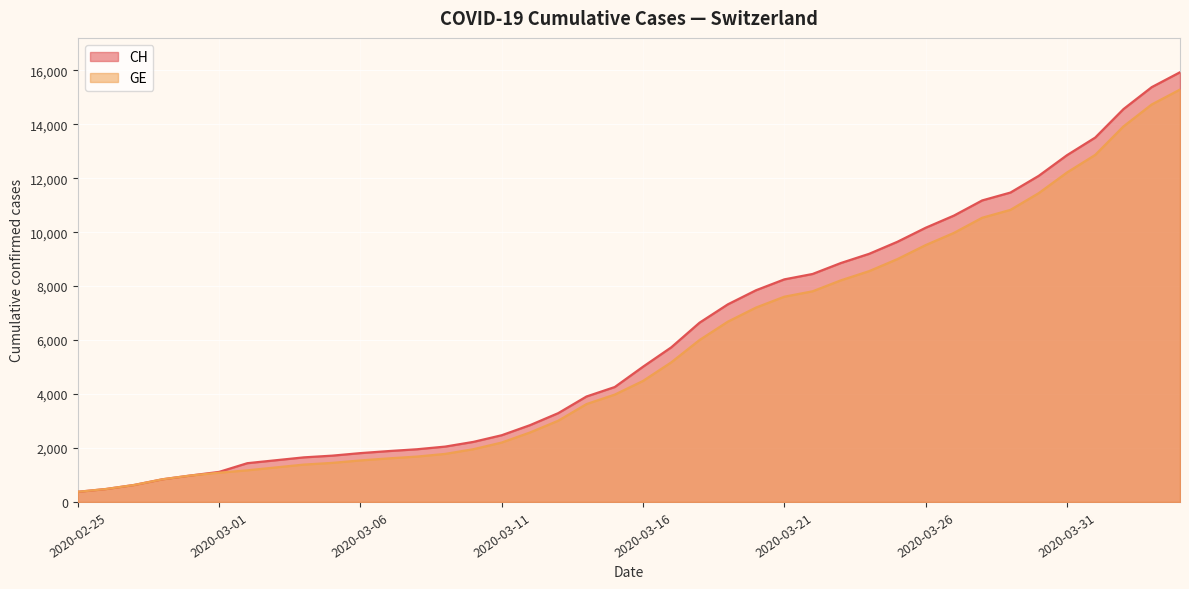

True or false: CH (line) and GE (line) cross at least once.

False